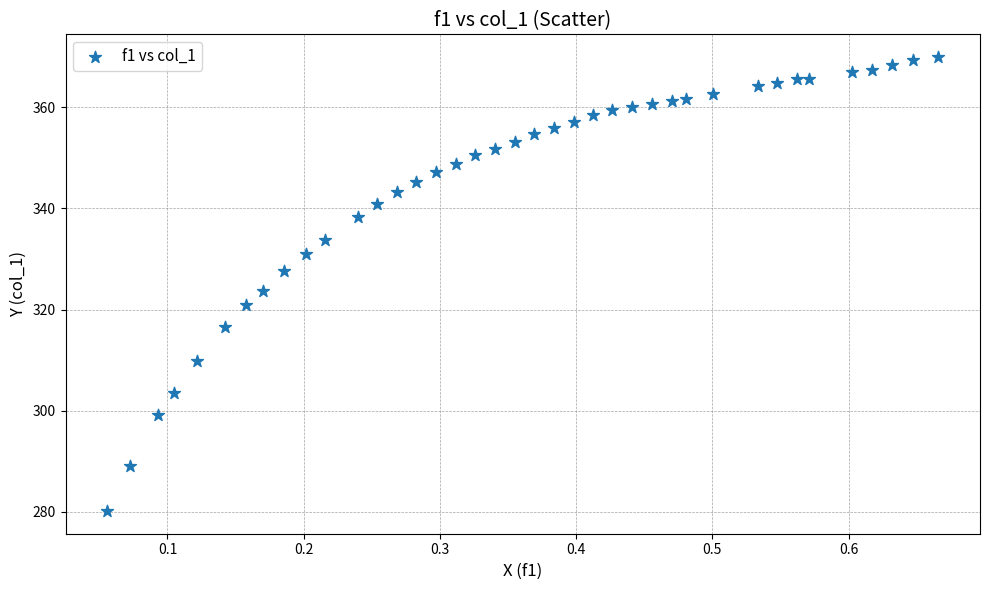

What is the range of Y values (max minus min)?

89.8